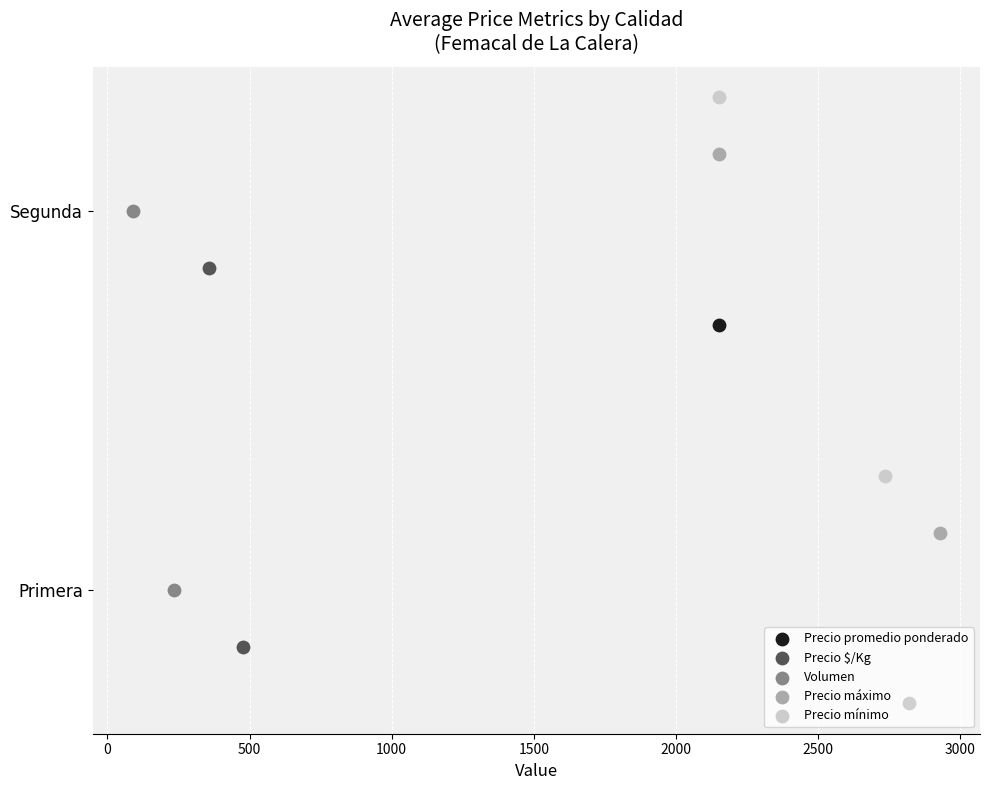

Which series has the largest Y range (max minus min)?

Precio promedio ponderado